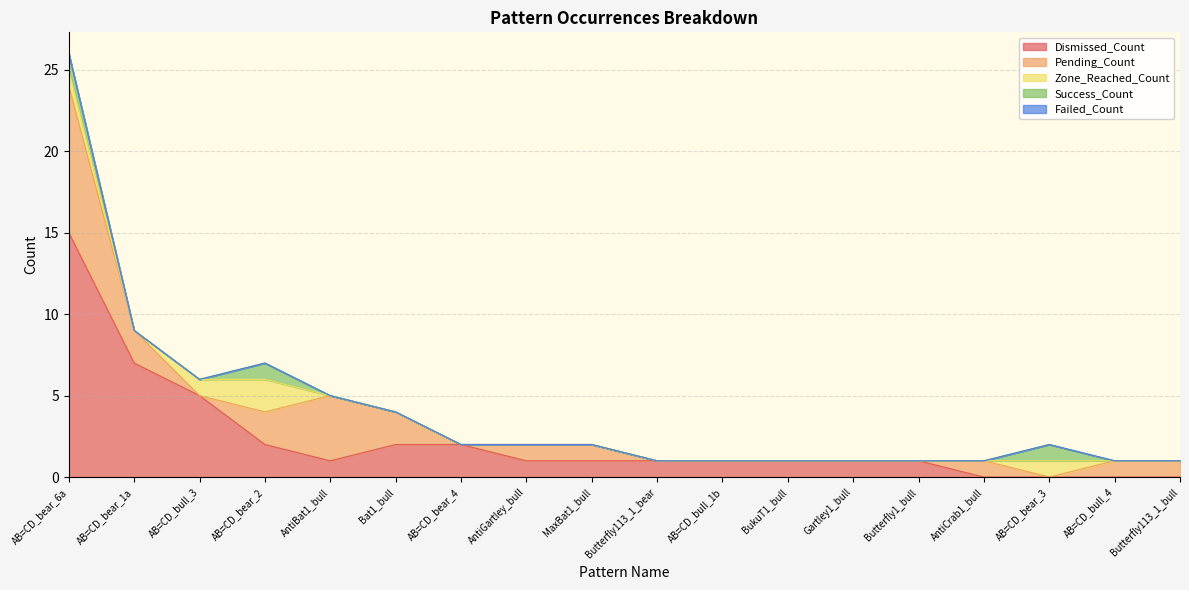

Which category has the lowest value across all series?

AntiCrab1_bull